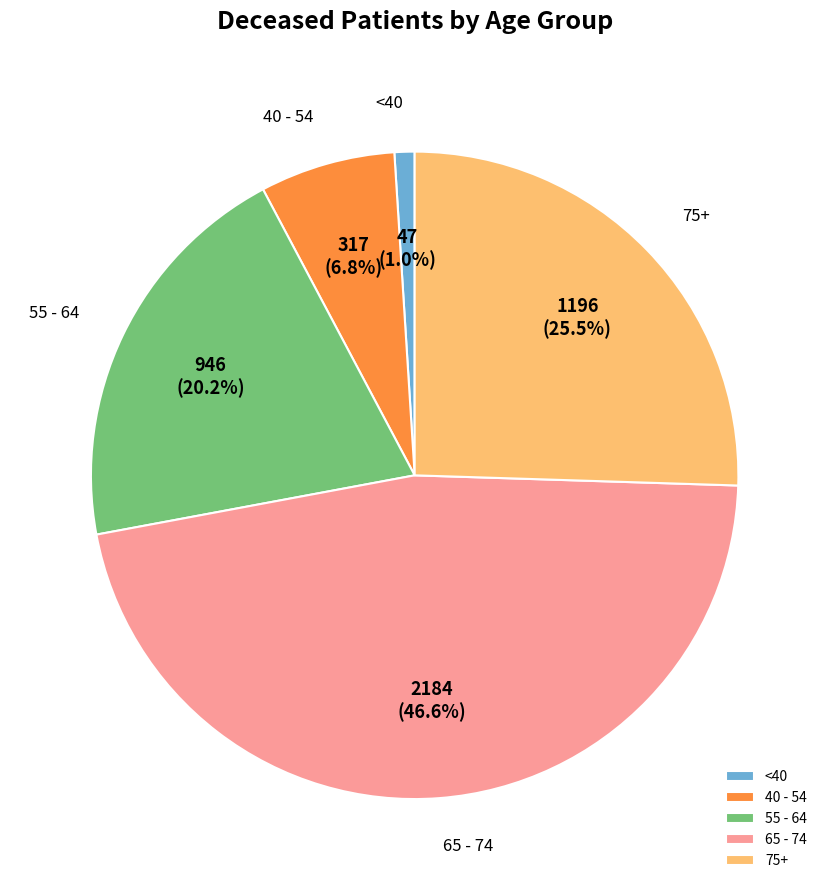

Is there any slice that represents more than half of the pie?

No